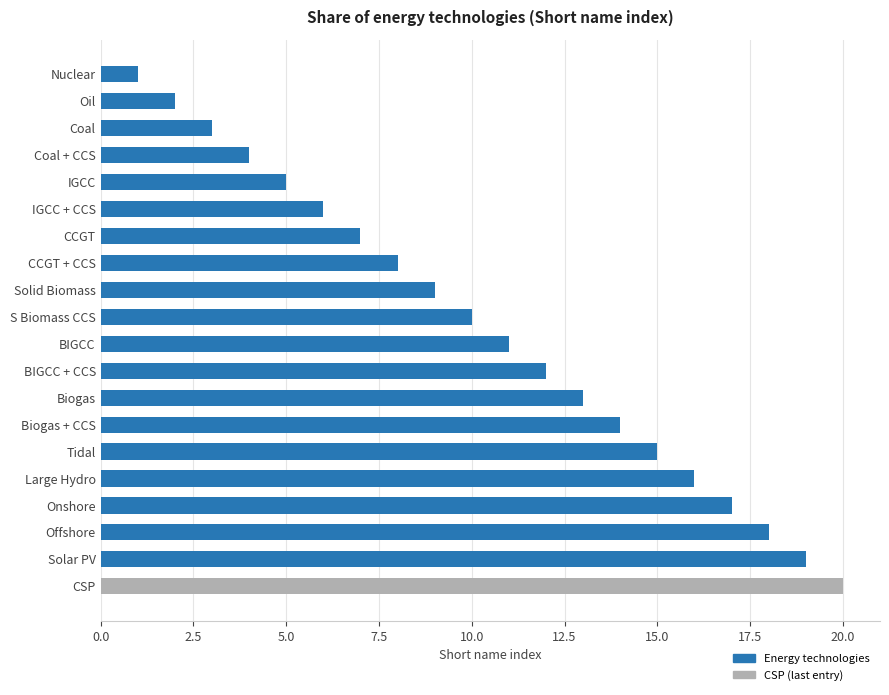

Does the chart contain stacked bars?

No